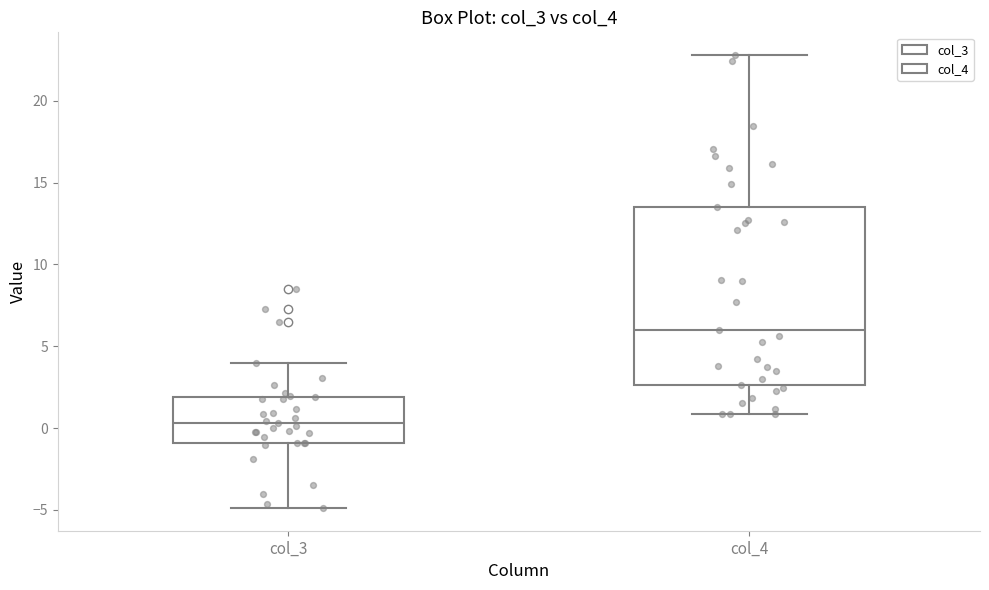

Where is the lower edge of the box for col_4 on the y-axis? The values are not printed on the chart, so give them approximately, as read against the axis.

2.5